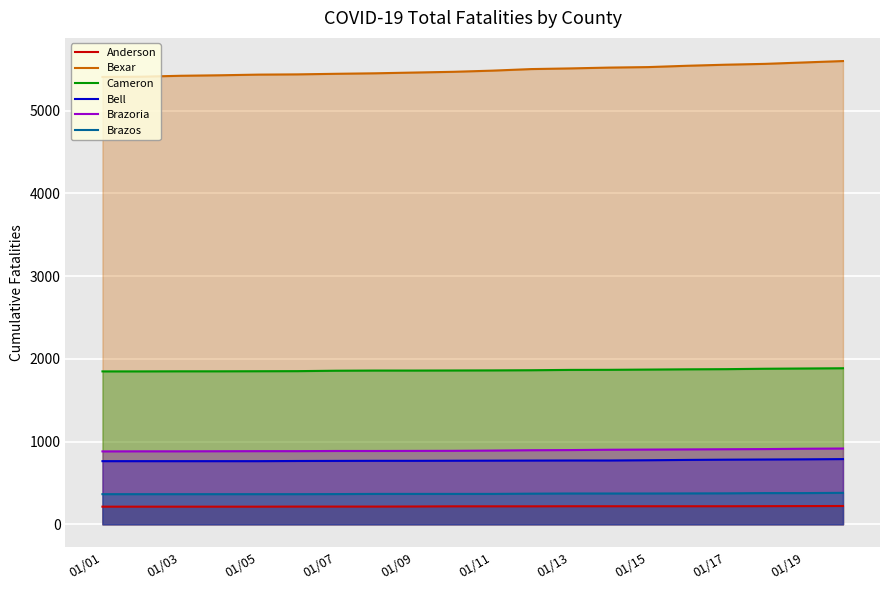

At which category does the chart reach its minimum across all series?

01/01